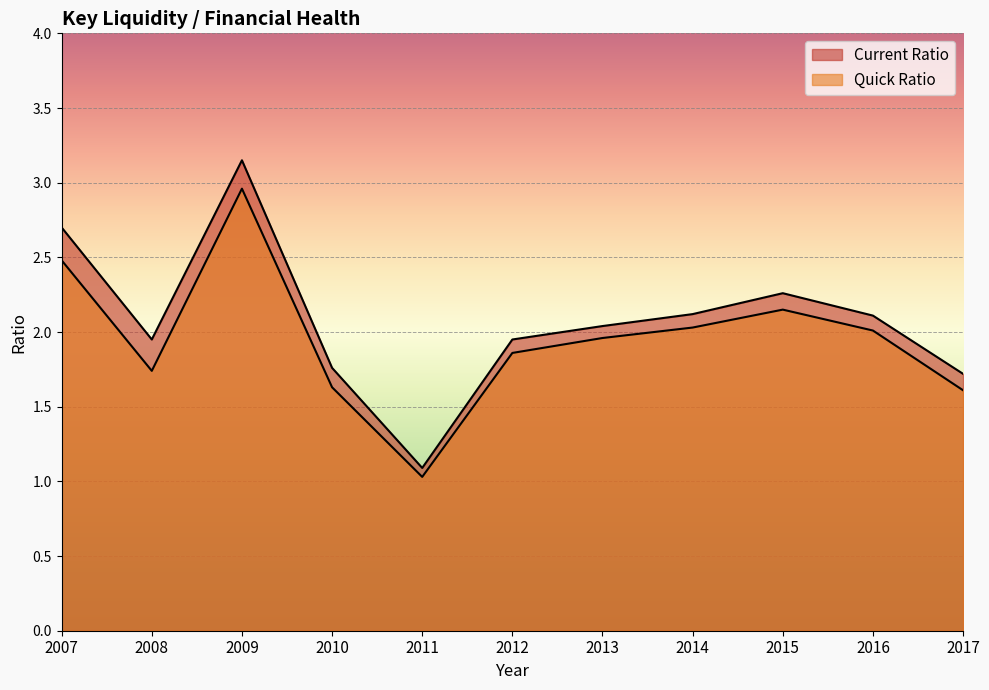

Reading right to left, what are all the values shown in this chart?

Current Ratio: 1.7	2.1	2.3	2.1	2.0	1.9	1.1	1.8	3.1	1.9	2.7
Quick Ratio: 1.6	2.0	2.1	2.0	2.0	1.9	1.0	1.6	3.0	1.7	2.5